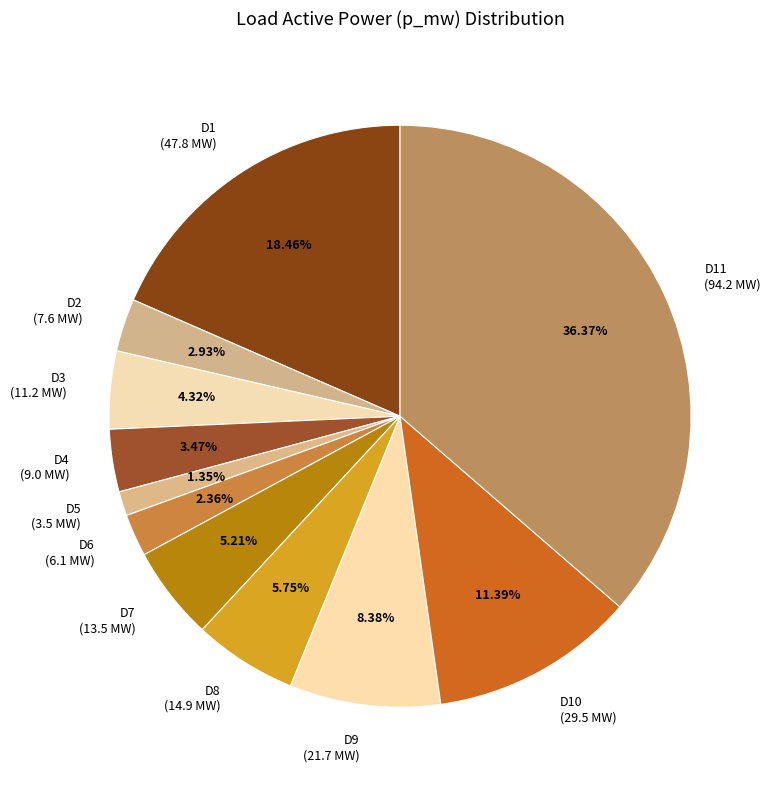

Rank the categories by value from lowest to highest.

D5 (3.5 MW), D6 (6.1 MW), D2 (7.6 MW), D4 (9.0 MW), D3 (11.2 MW), D7 (13.5 MW), D8 (14.9 MW), D9 (21.7 MW), D10 (29.5 MW), D1 (47.8 MW), D11 (94.2 MW)